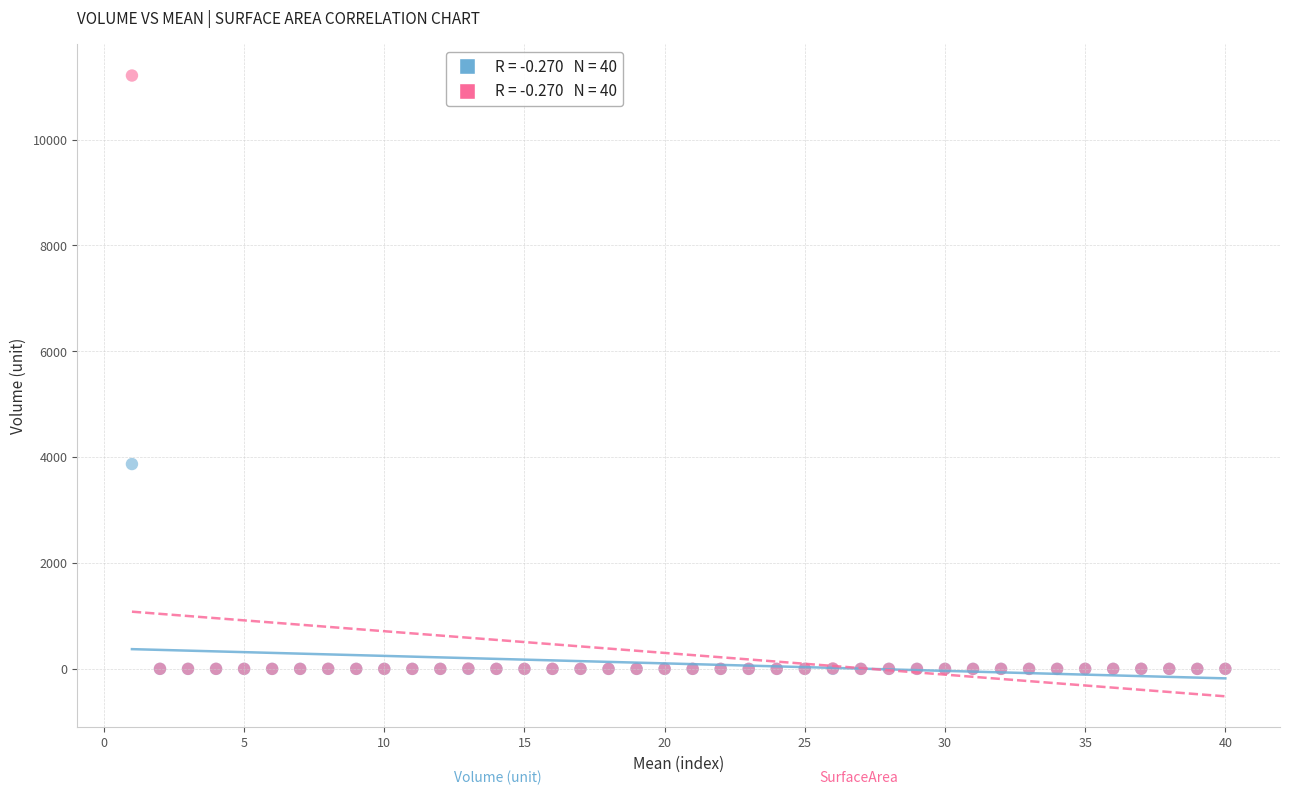

Across all series, what Y value is closest to 5604?

3869.4